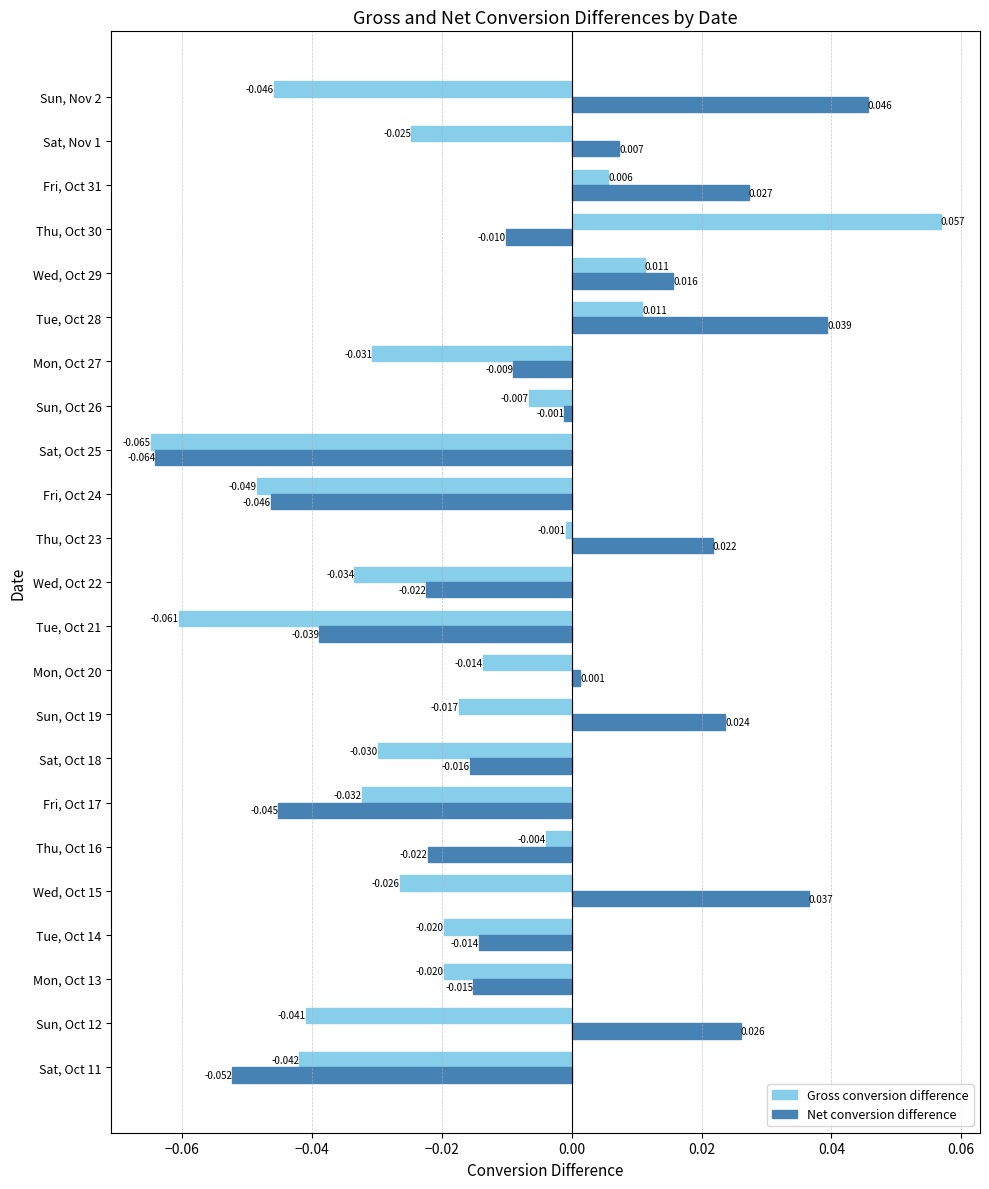

How many series are shown in this chart?

2